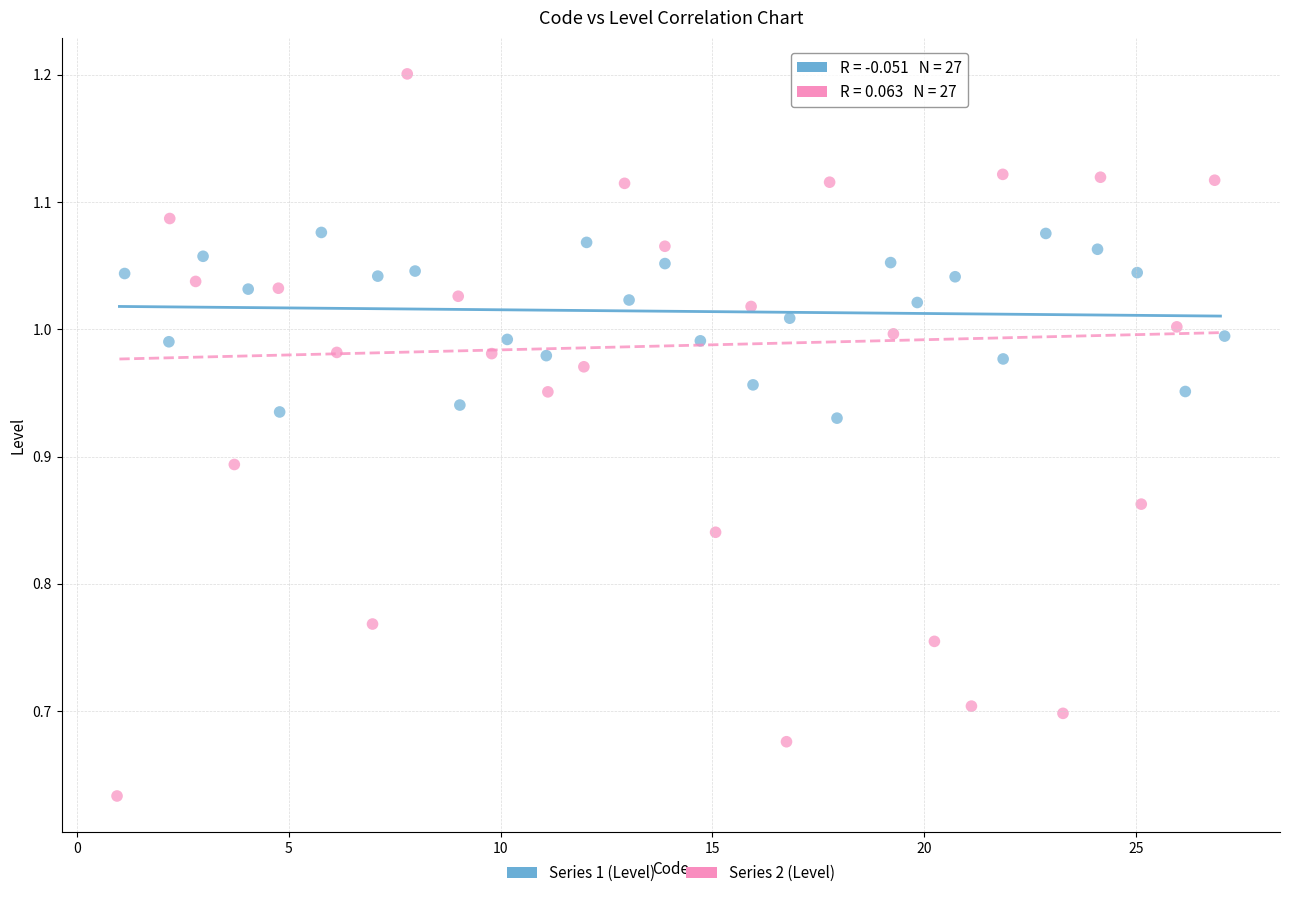

Which series reaches the maximum Y coordinate?

Series 2 (Level)